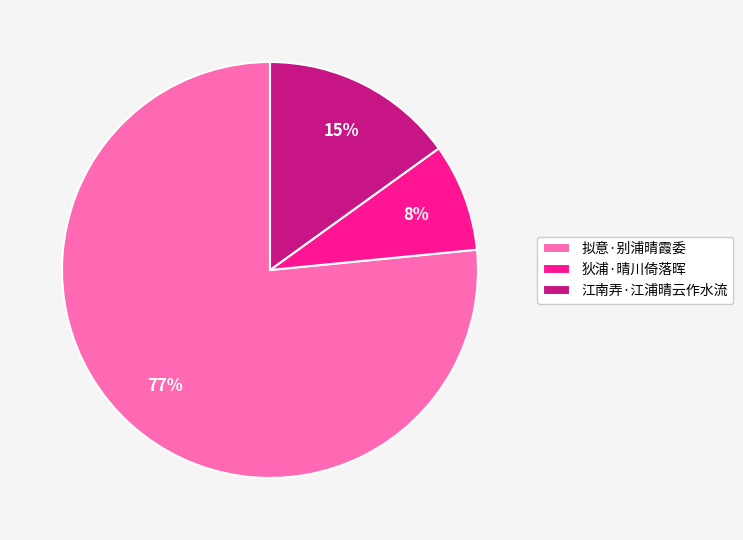

To the nearest percent, what portion does 狄浦·晴川倚落晖 represent?

8%